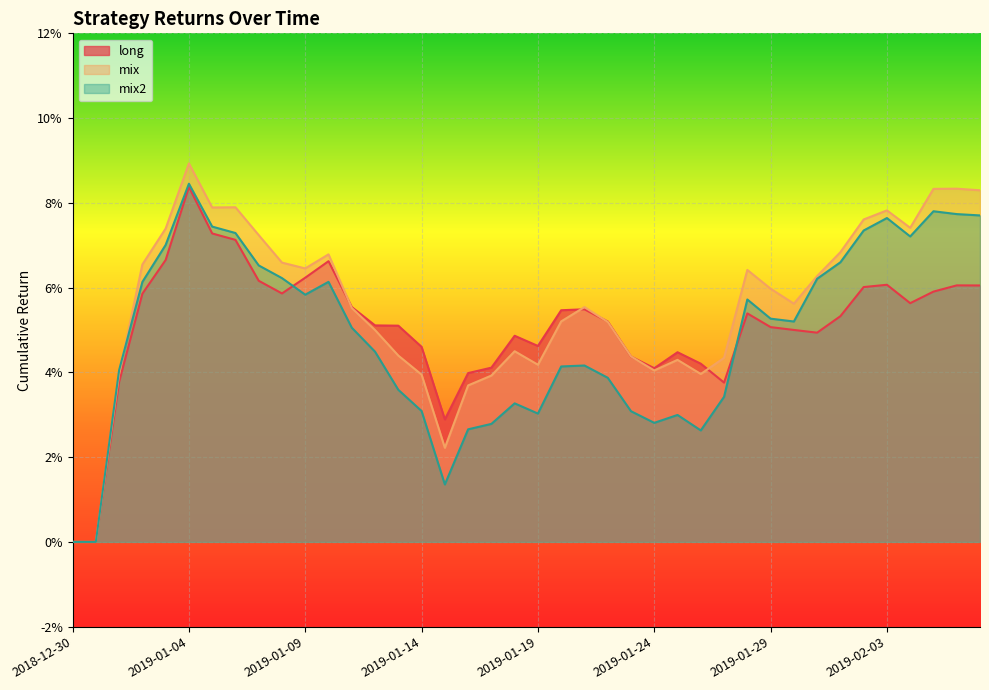

What is the maximum value shown in the chart?

0.1